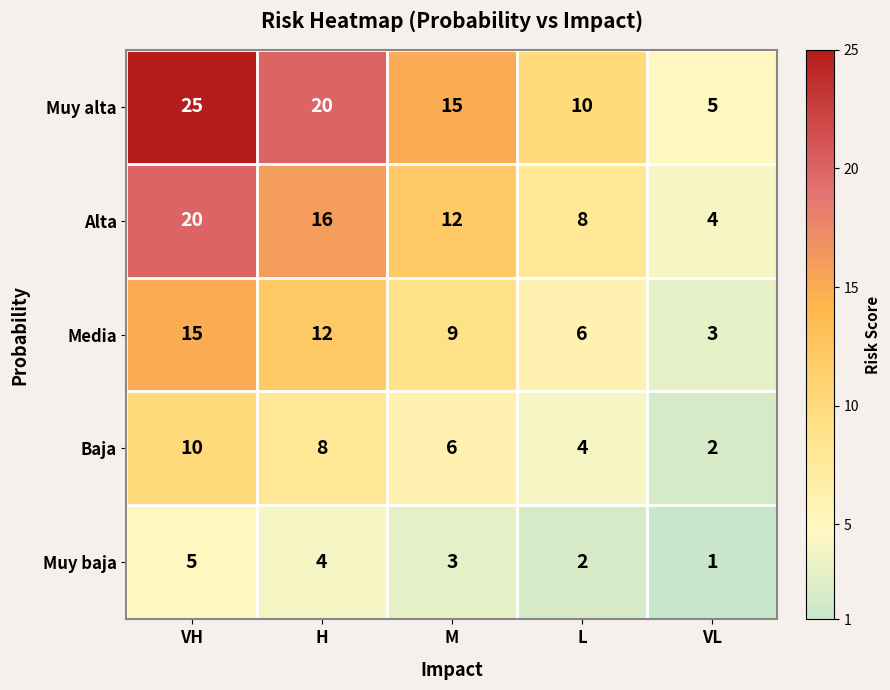

List the series in order of their overall mean, highest first.

Muy alta, Alta, Media, Baja, Muy baja